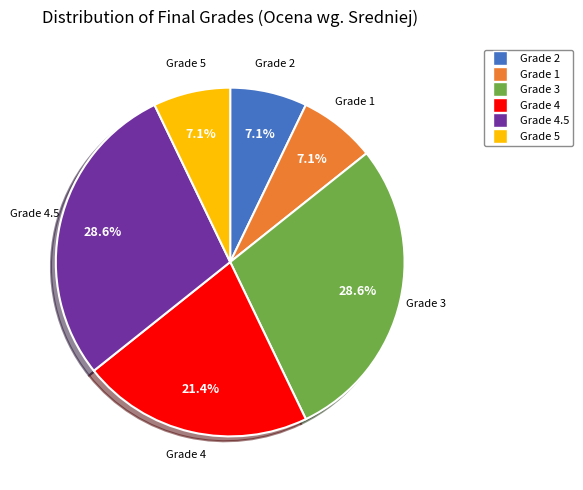

How many segments does this pie chart have?

6